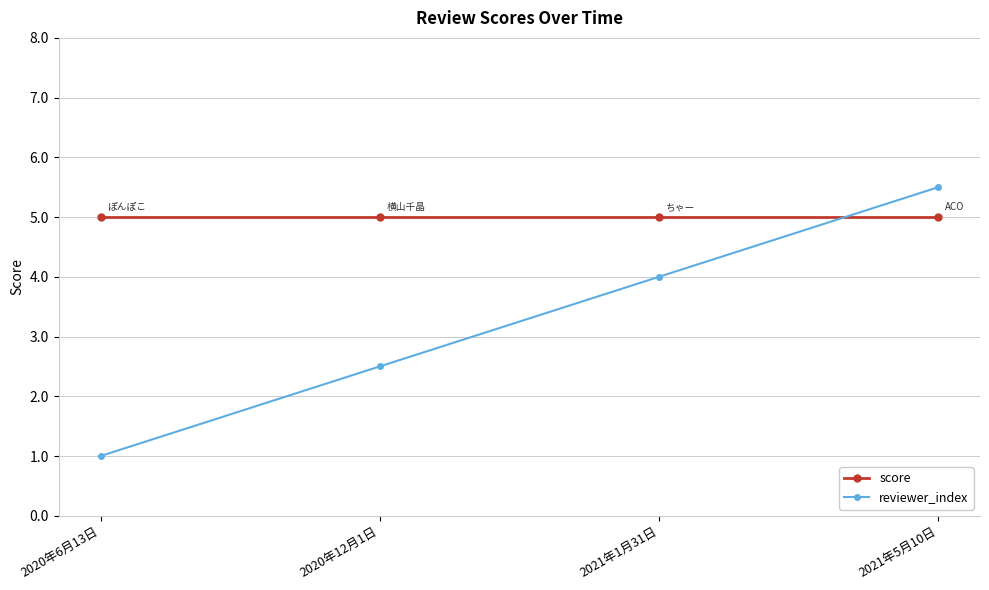

Is it true that score equals 5.0 at 2020年12月1日?

True